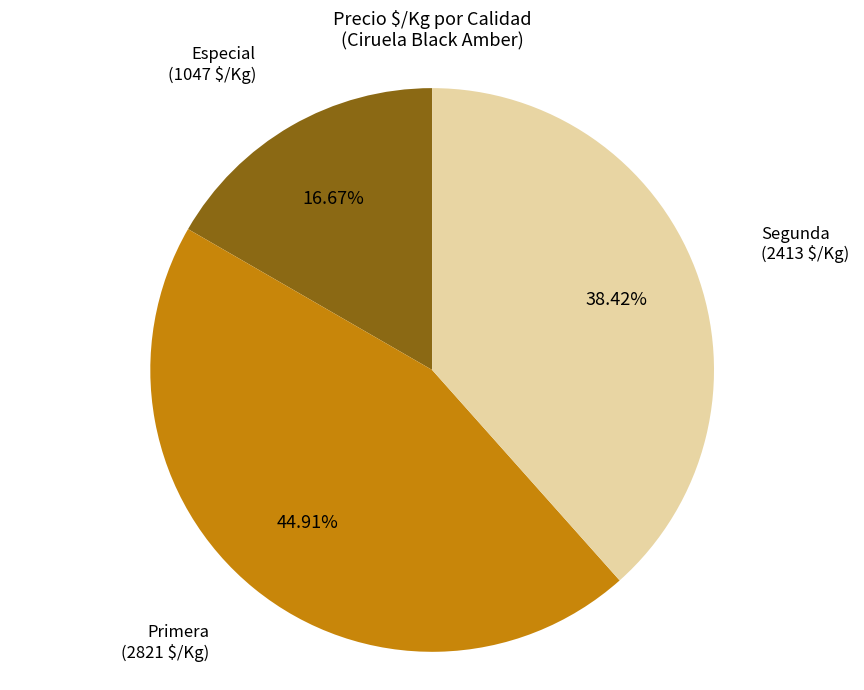

Is there any slice that represents more than half of the pie?

No